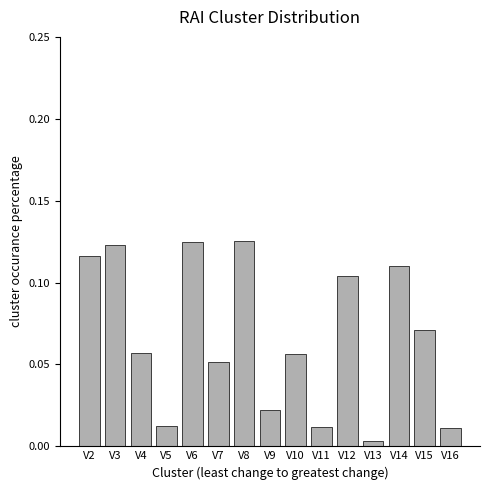

The value at V14 is 0.0. True or false?

False